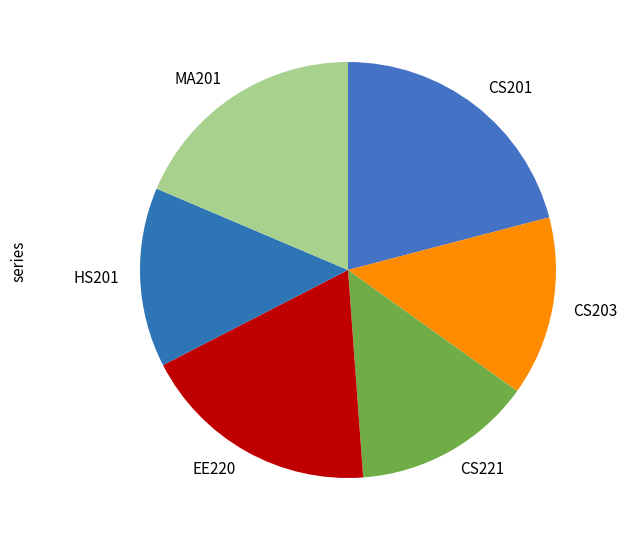

Do CS201 and MA201 together represent more than half of the pie?

No